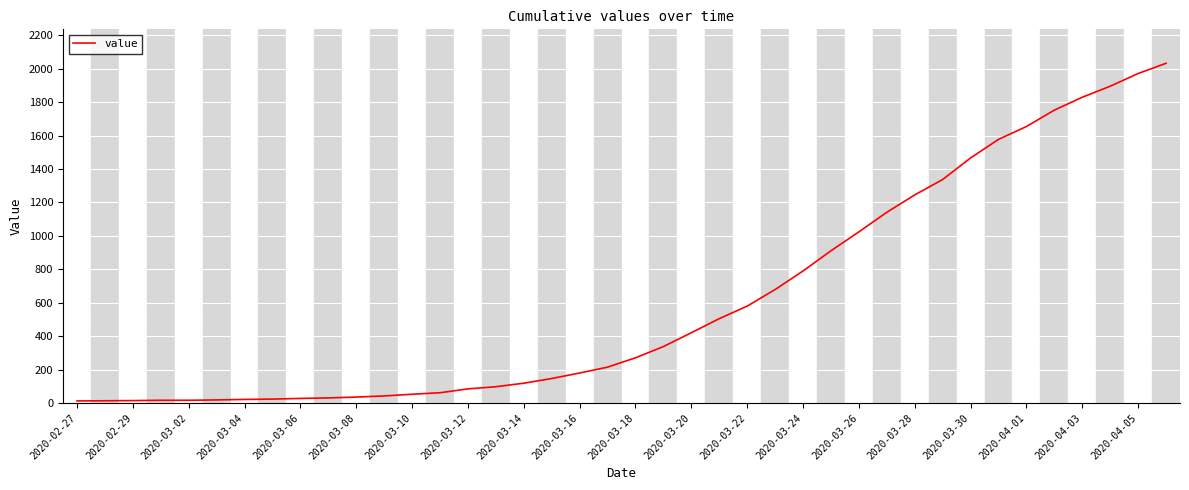

What is the greatest value displayed?

2032